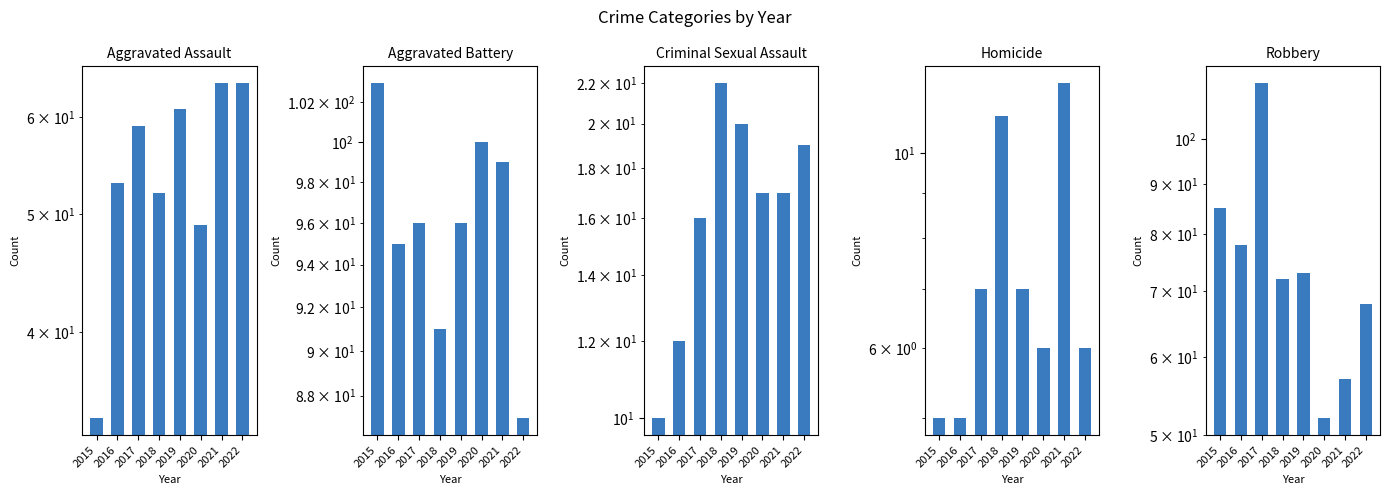

Where is Aggravated Battery nearest to the value 95?

2016